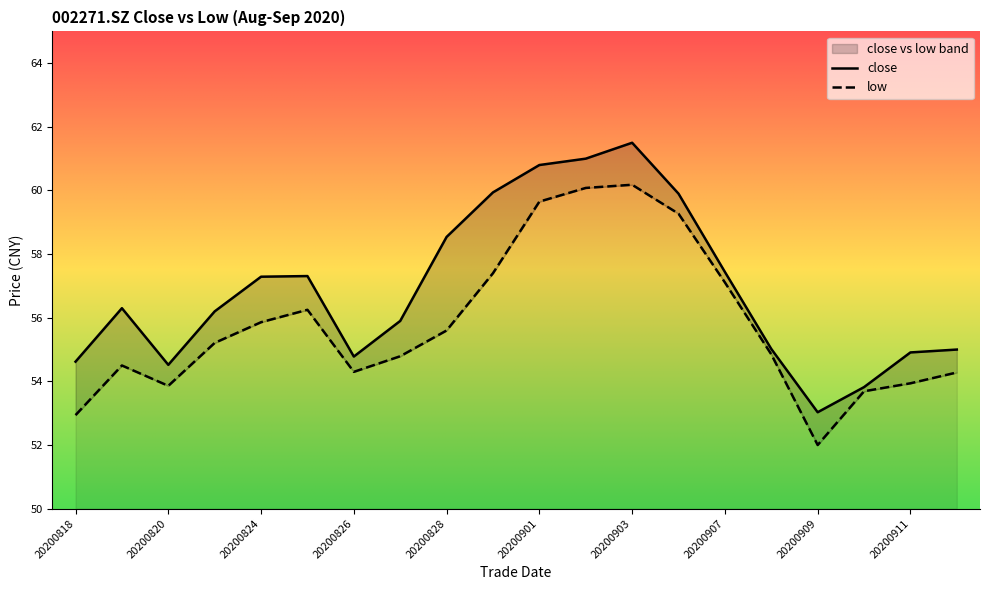

Which series changed the most between 20200818 and 20200831?

close